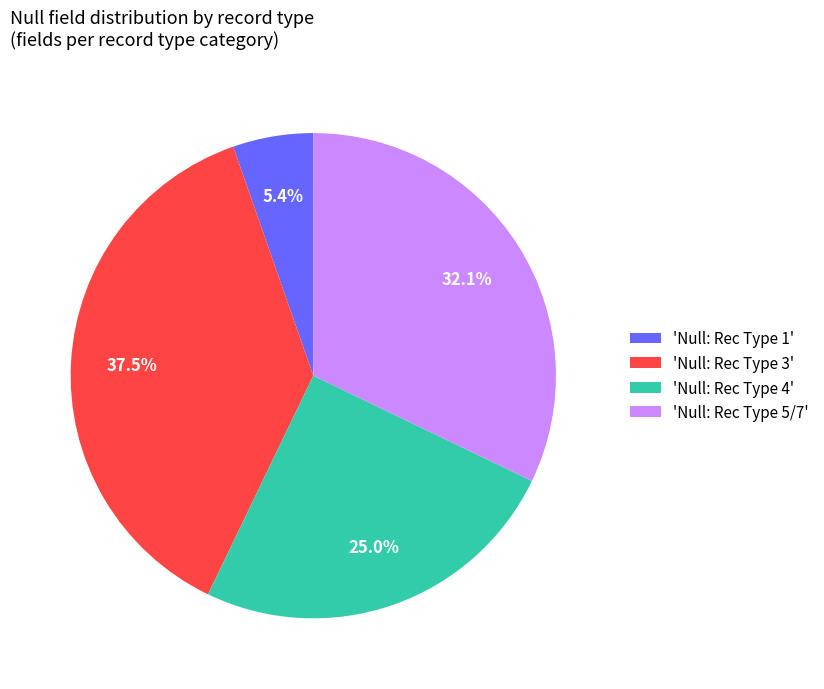

Which category has the biggest portion of the pie?

'Null: Rec Type 3'